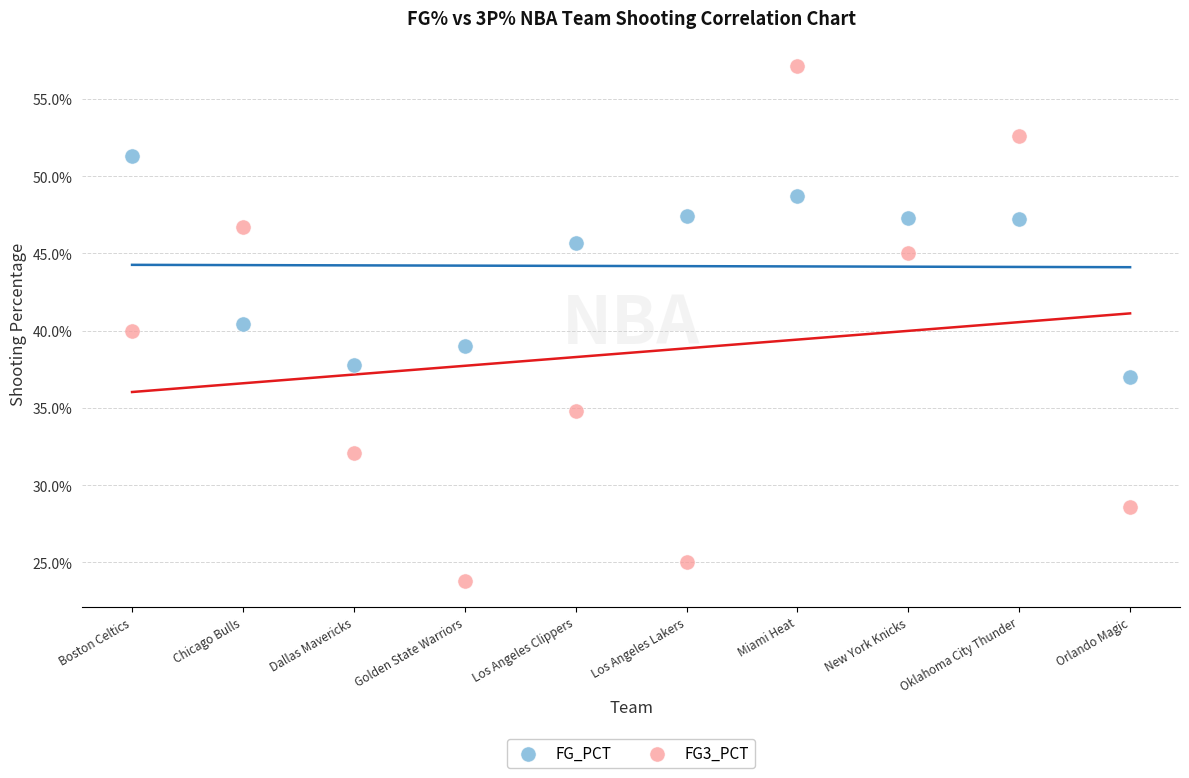

Which series has the widest spread of Y values?

FG3_PCT